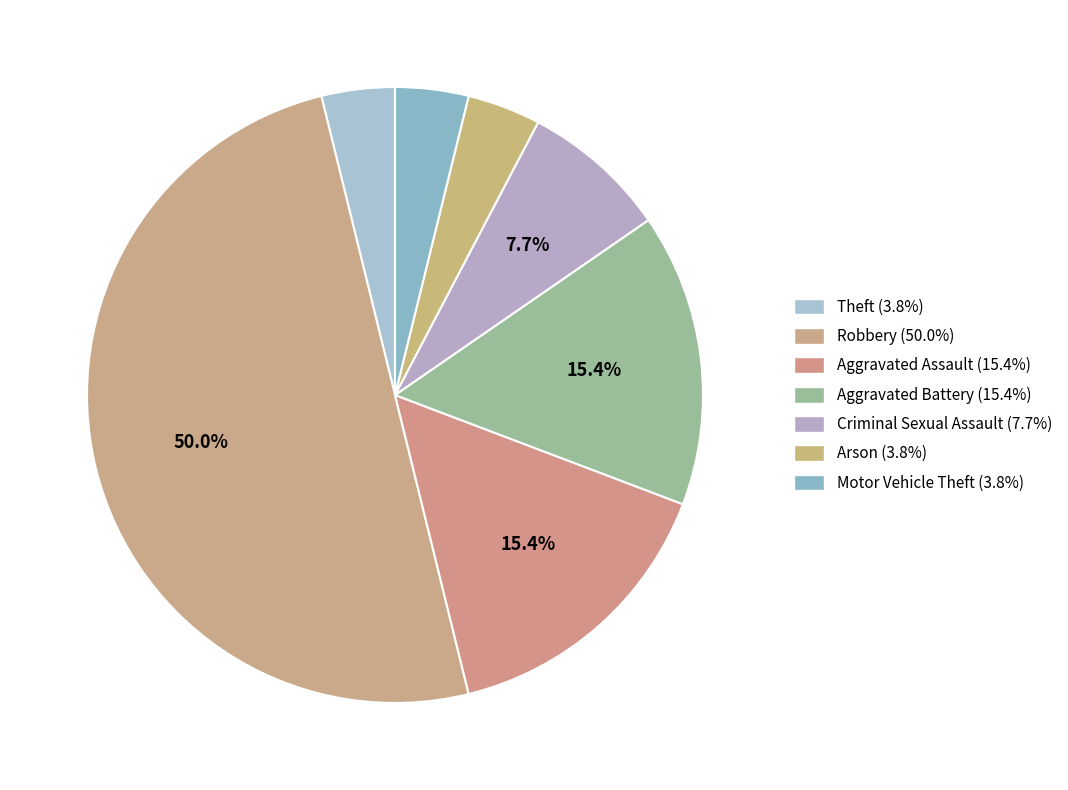

How many slices are in this pie chart?

7